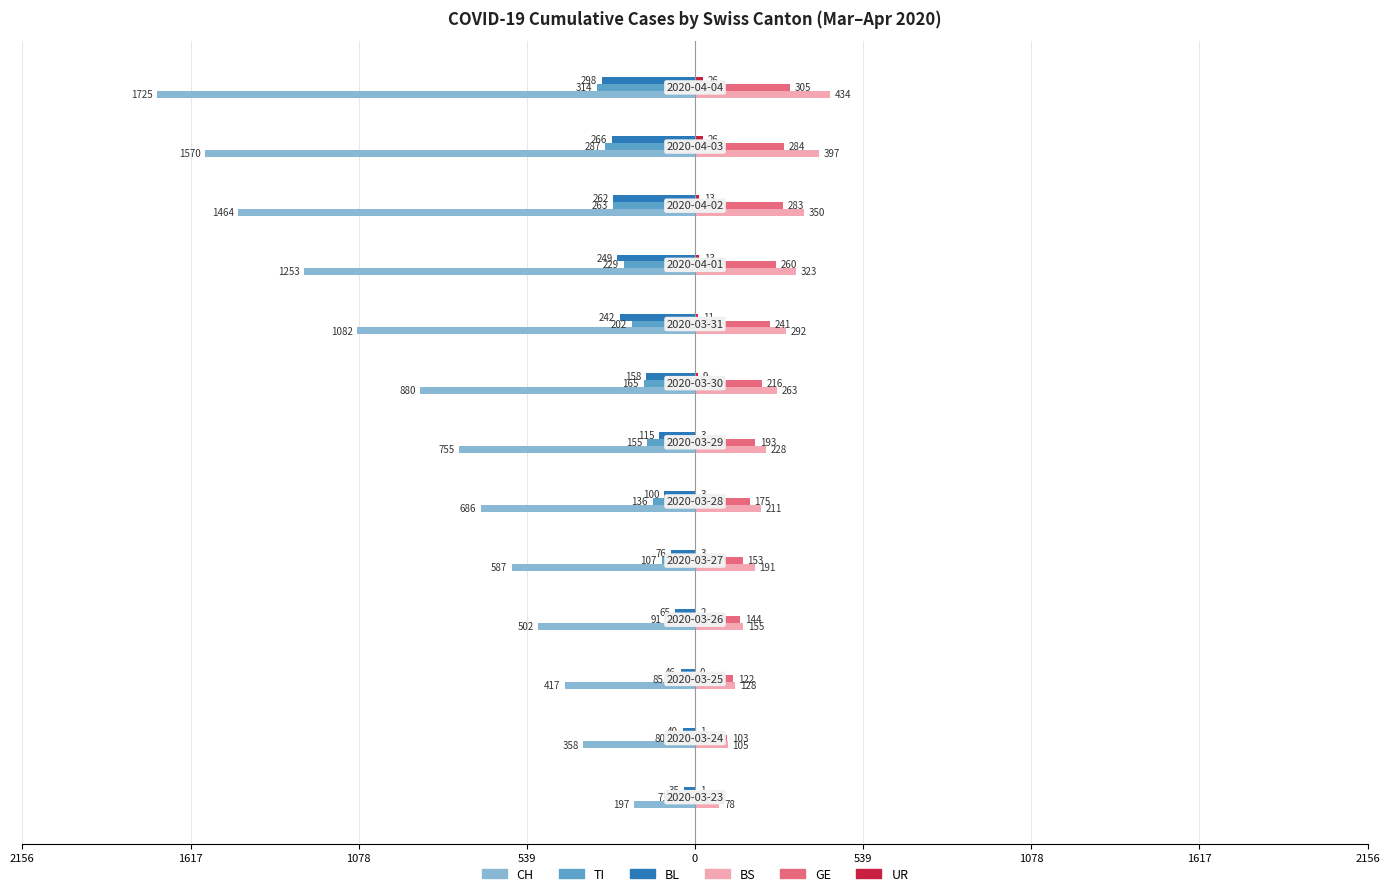

How many values in the GE series exceed 193?

6